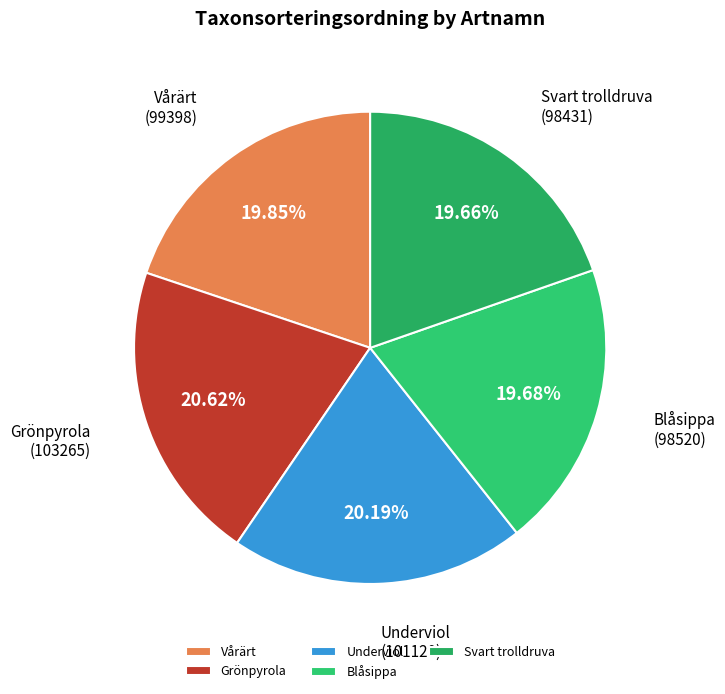

What percentage is the Blåsippa slice, to the nearest percent?

20%